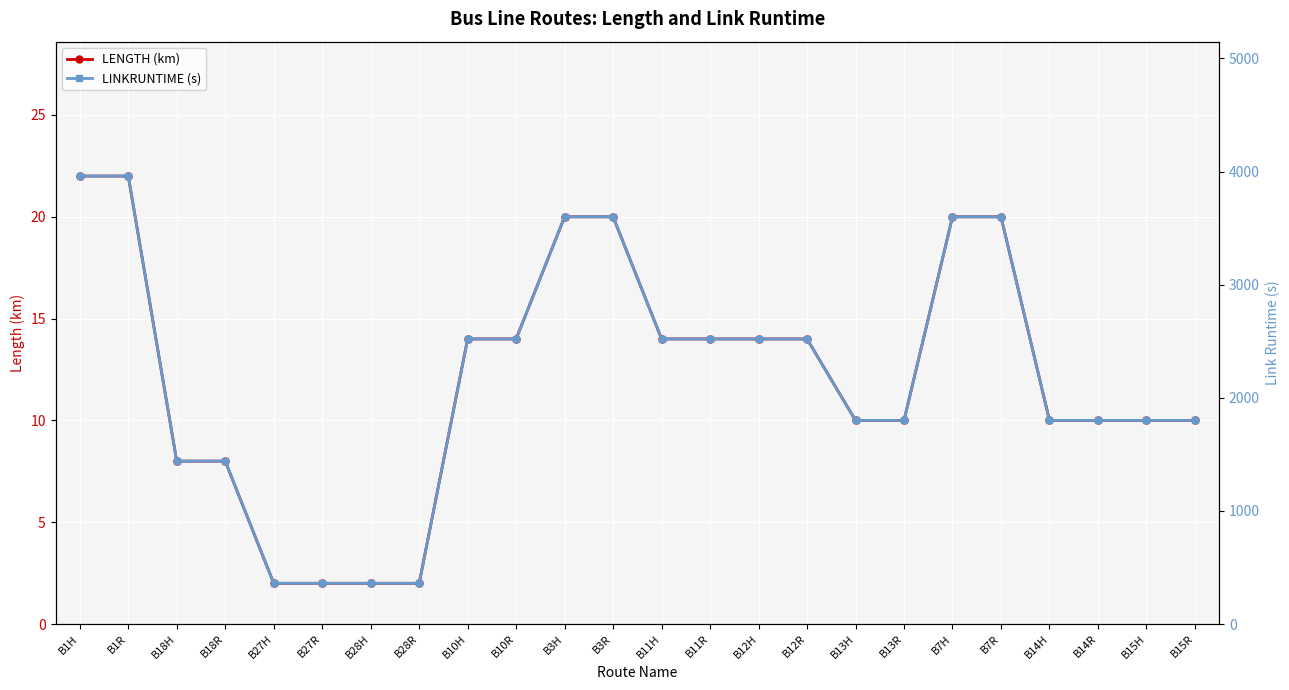

What is the value of the LENGTH (km) point at the 3rd from the left?

8